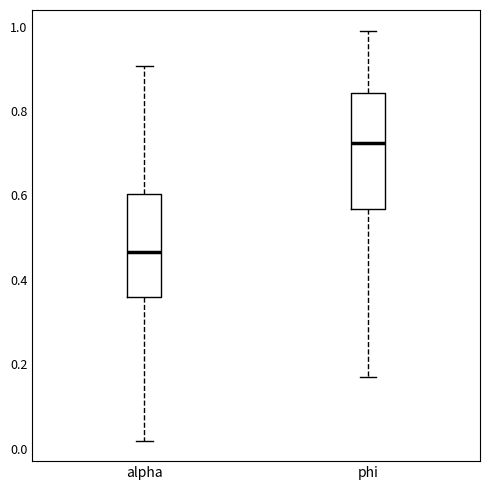

Reading left to right, read every box against the y-axis: the position of its median line, the range the box covers, and the ends of its whiskers. The values are not printed on the chart, so give them approximately, as read against the axis.

alpha: median 0.46, box 0.36 to 0.60, whiskers 0.02 to 0.90
phi: median 0.72, box 0.56 to 0.84, whiskers 0.18 to 1.00